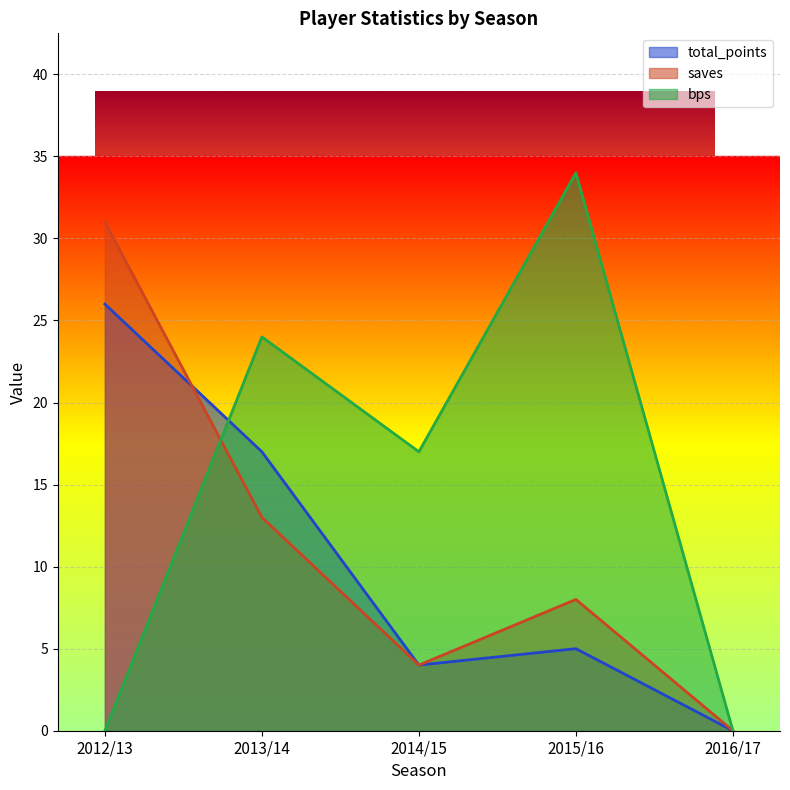

What is the difference between the second highest and second lowest values in the saves series?

9